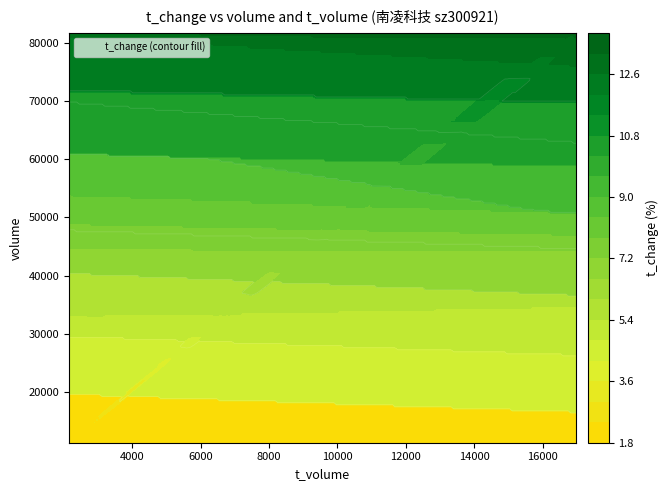

What is the maximum value shown in the chart?

81654